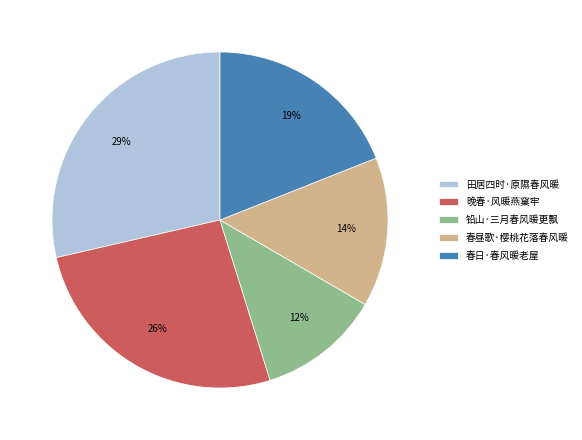

Approximately how many times larger is the value at 春日·春风暖老屋 compared to 晚春·风暖燕窠牢?

0.7